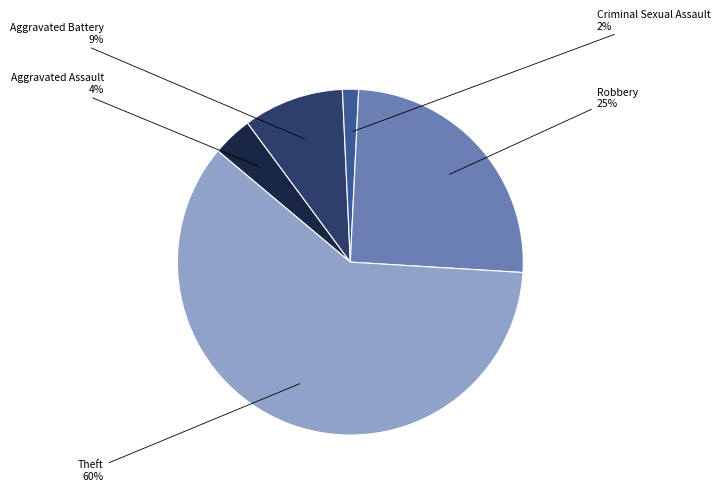

What percentage is the Aggravated Assault slice, to the nearest percent?

4%